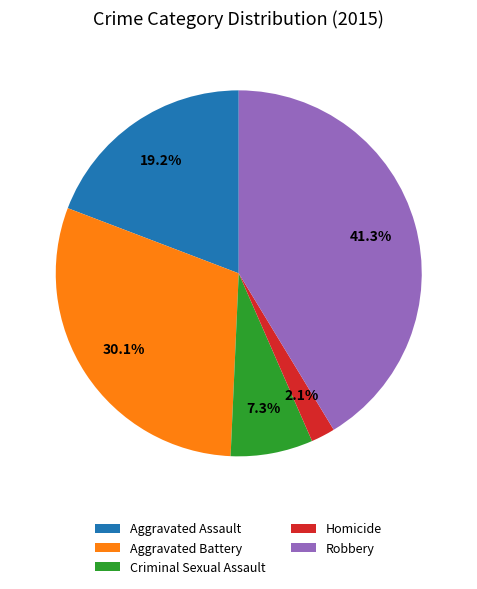

What percentage do Robbery and Criminal Sexual Assault together represent?

48.6%